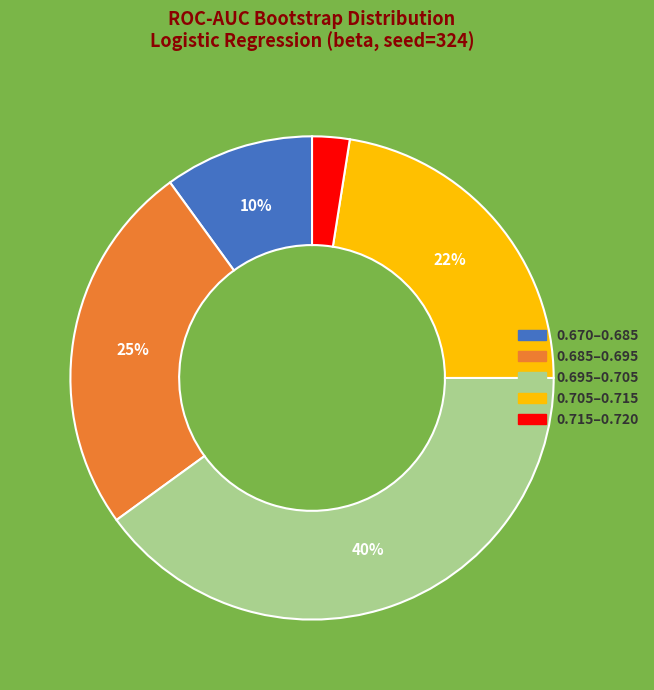

Does any single category account for the majority?

No